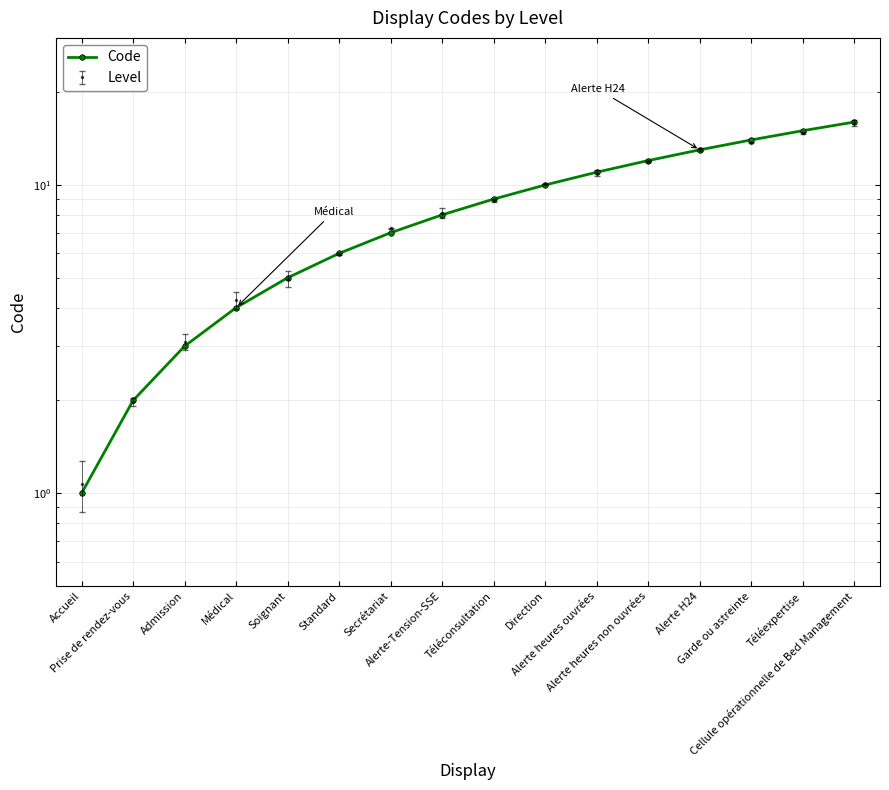

Which label corresponds to the smallest value in the chart?

Accueil